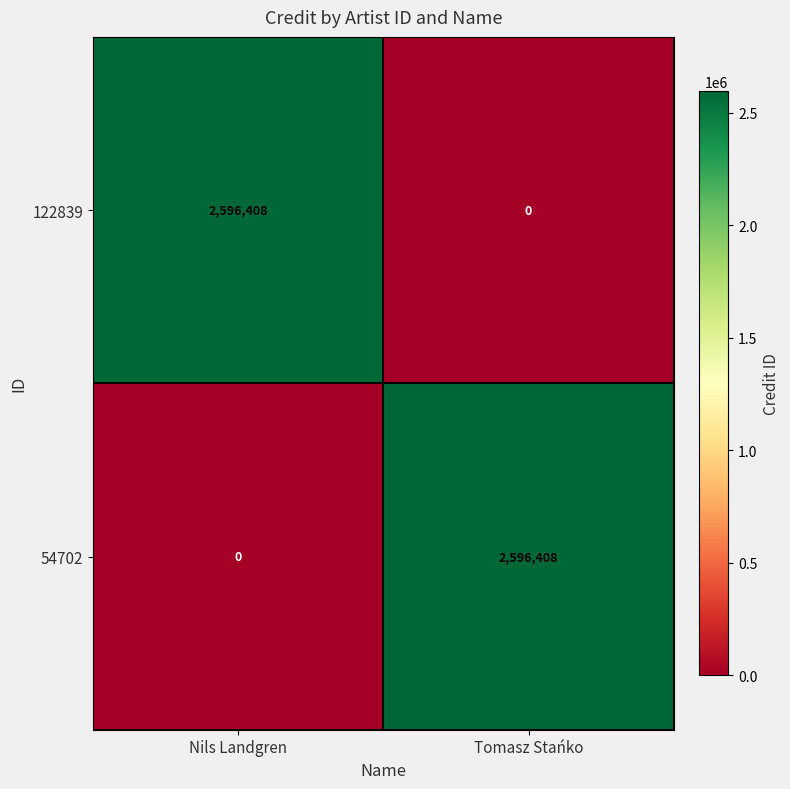

How many distinct data groups are displayed?

2